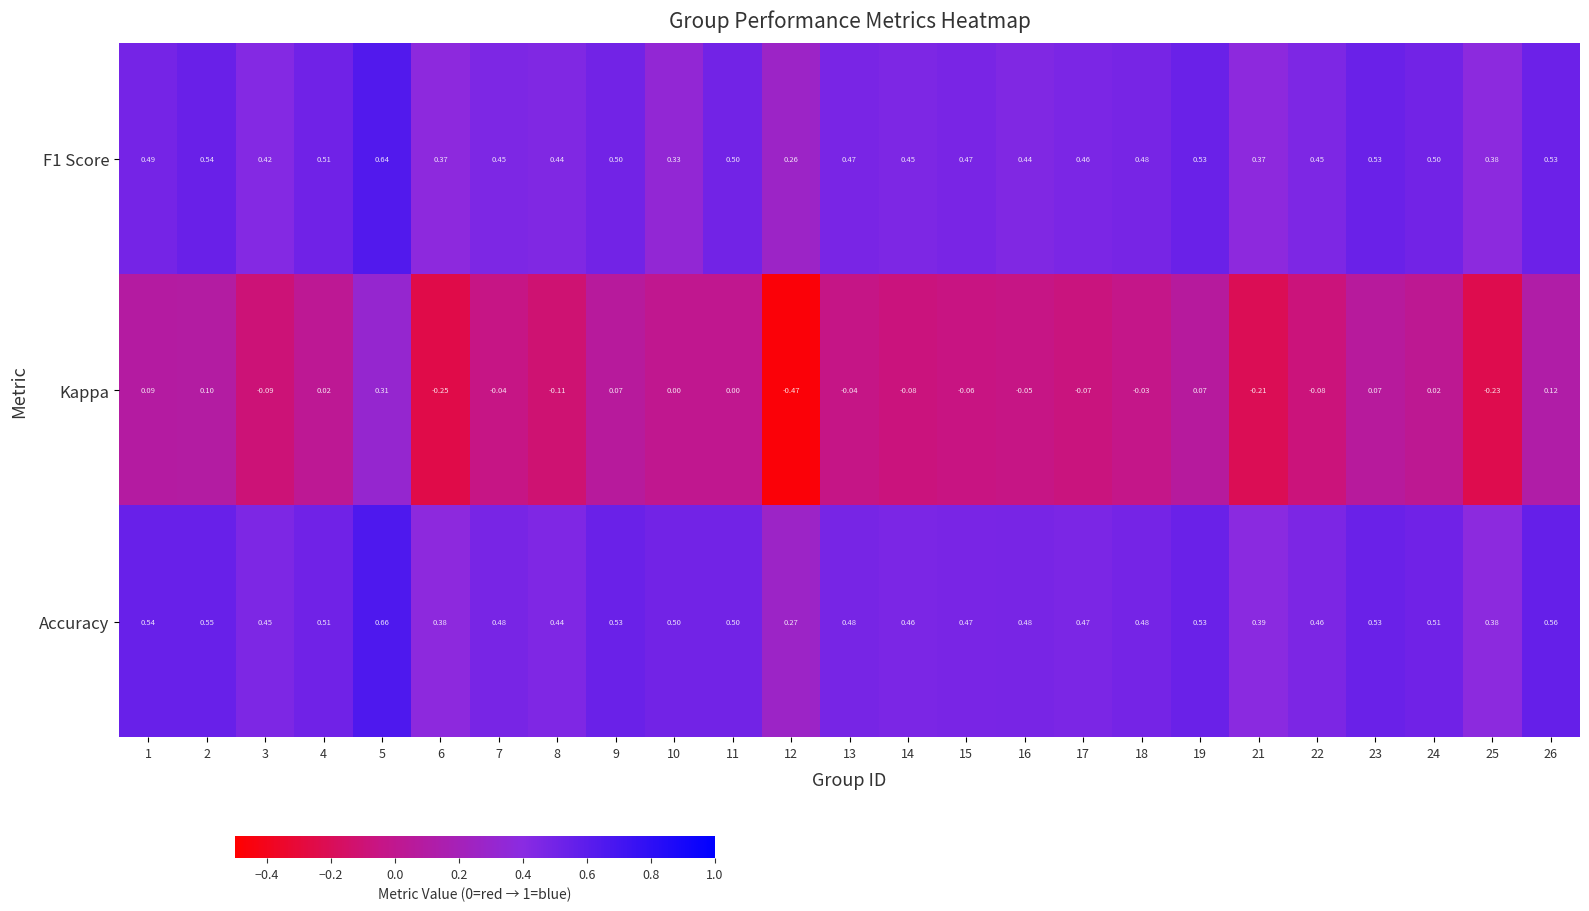

Between 9 and 25, which series saw the biggest shift?

Kappa